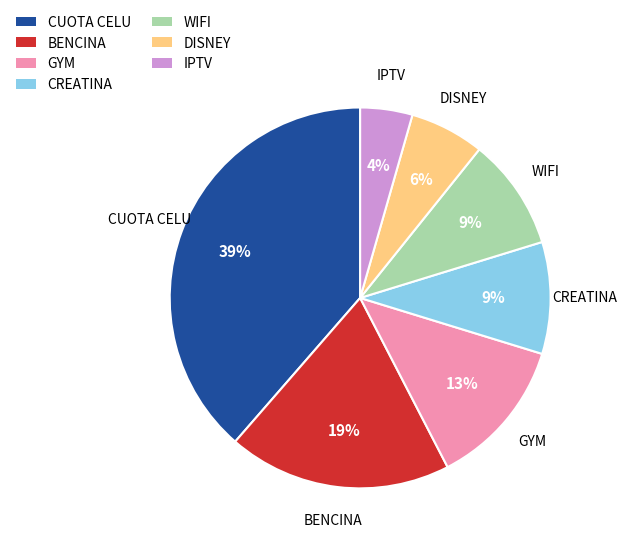

The GYM slice represents 18% of the pie. True or false?

False